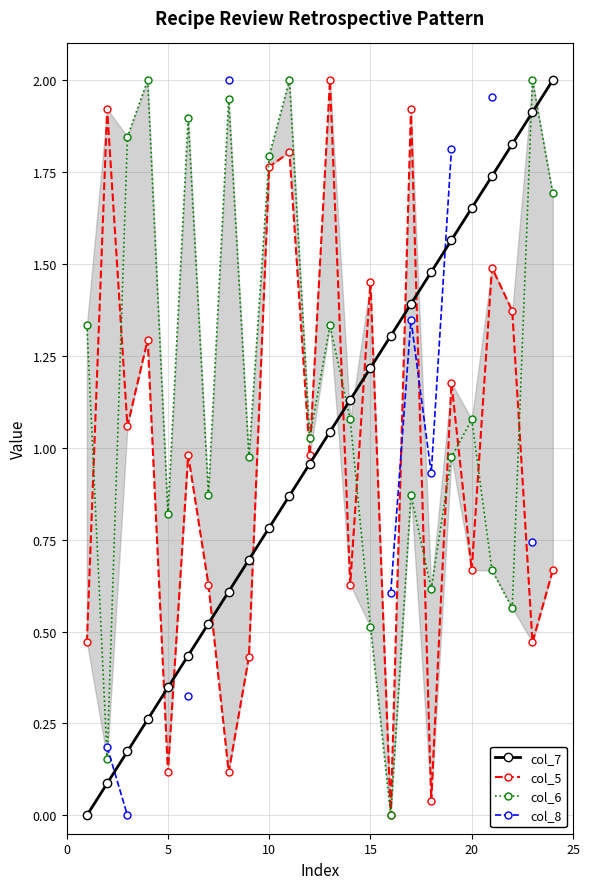

True or false: col_5 has more than 2 interior local peaks.

True